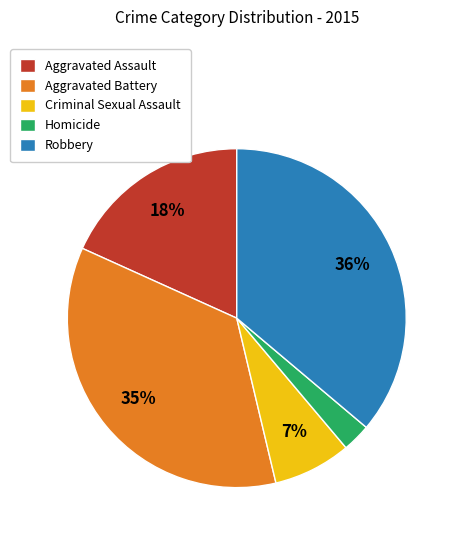

Is it true that Robbery is 48% of the pie?

False